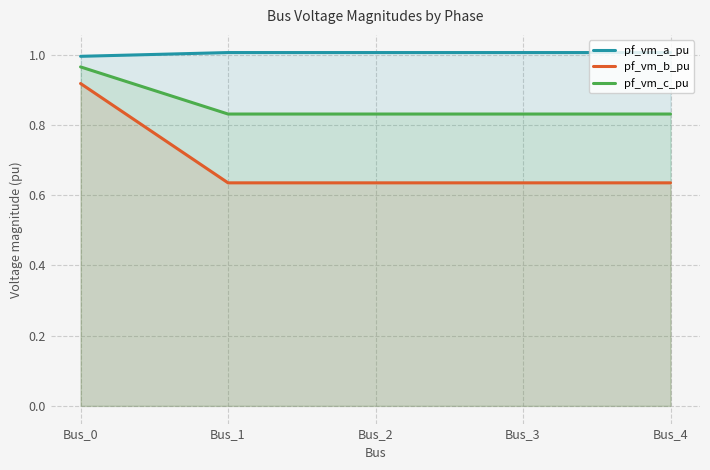

What is the sum of the pf_vm_c_pu values at Bus_4 and Bus_2?

1.7